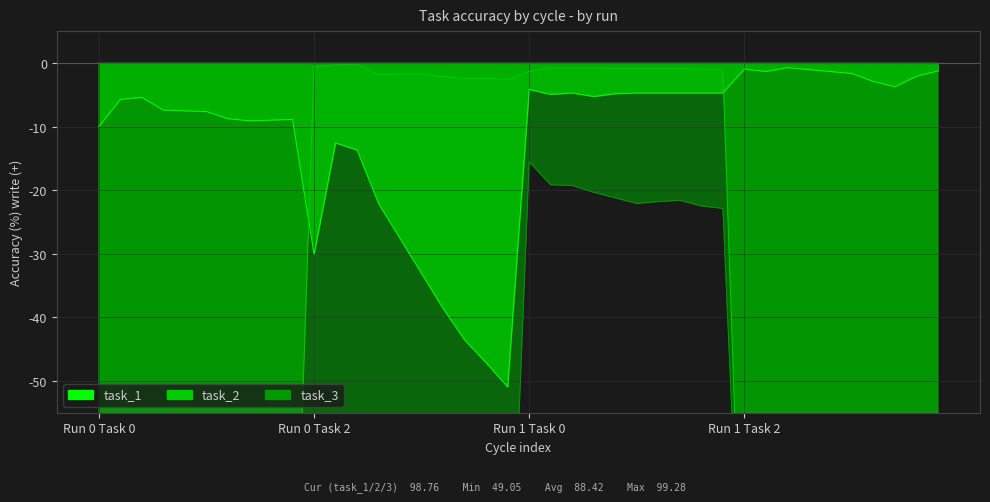

In task_3, how many points are higher than both neighbors (excluding endpoints)?

2